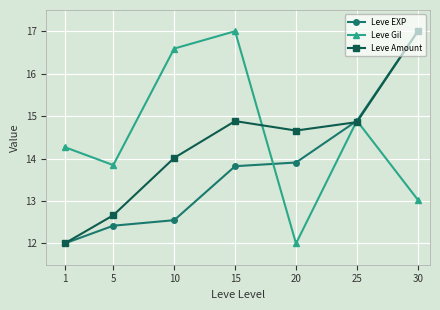

Is it true that Leve Gil equals 12.0 at 20?

True